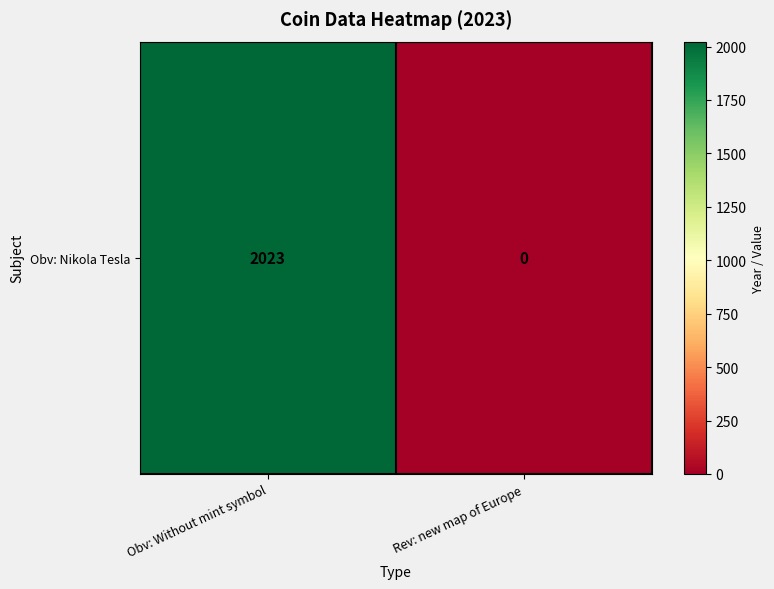

Which category has the lowest value across all series?

Rev: new map of Europe